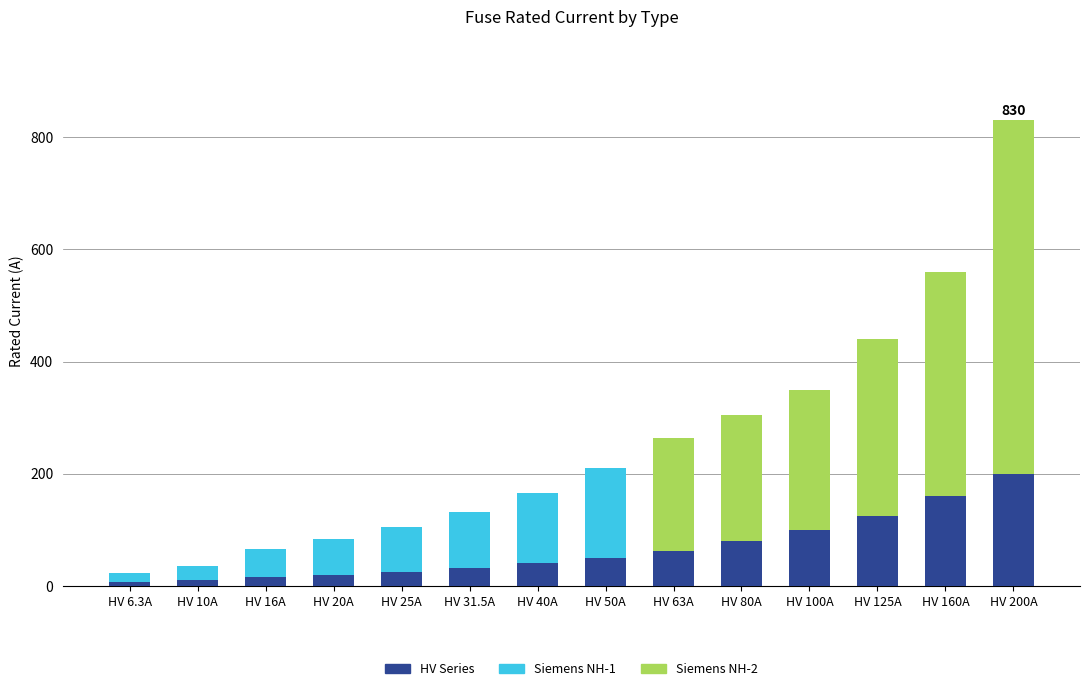

True or false: HV Series has a value of 100.0 at HV 100A.

True